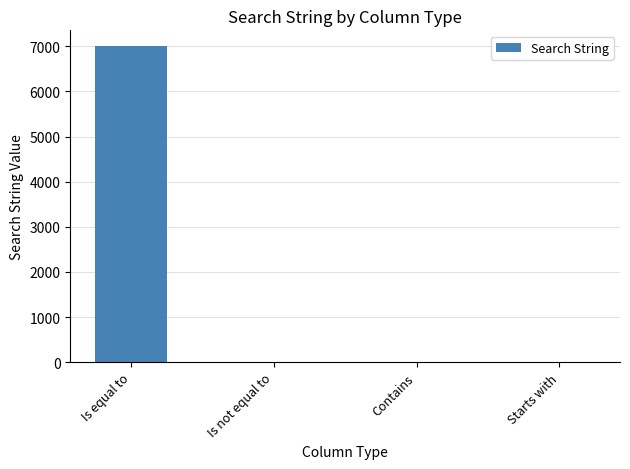

How many categories are shown in the chart?

4